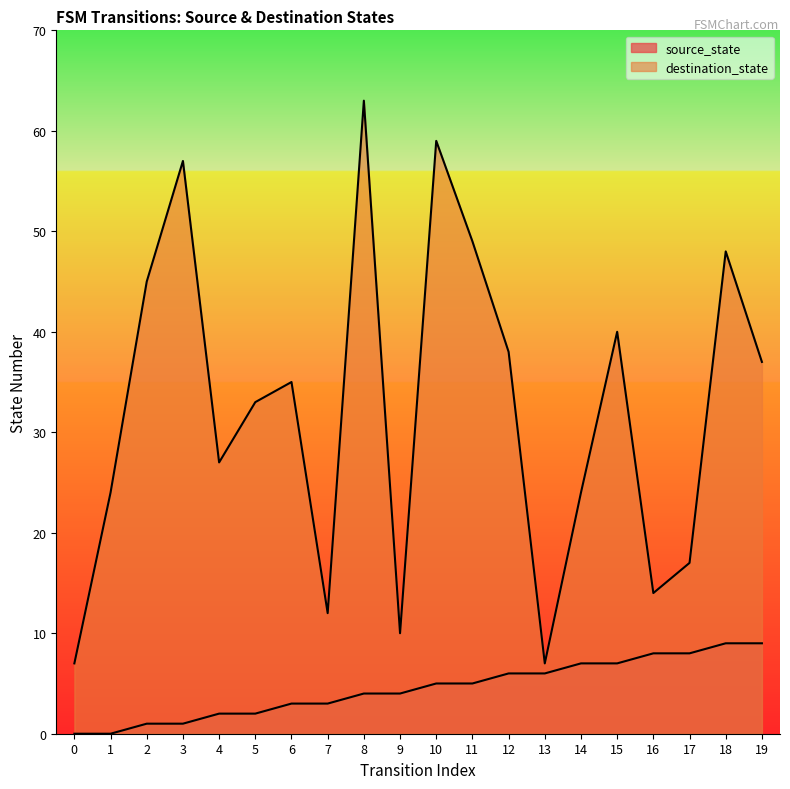

Which has a higher value, 1 or 17?

17